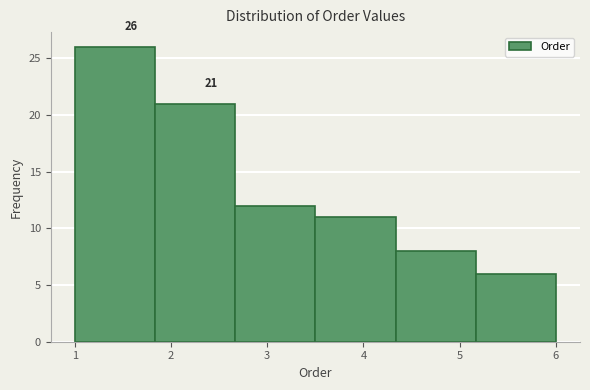

Over which range of the x-axis is the bar tallest?

1.0 to 1.8